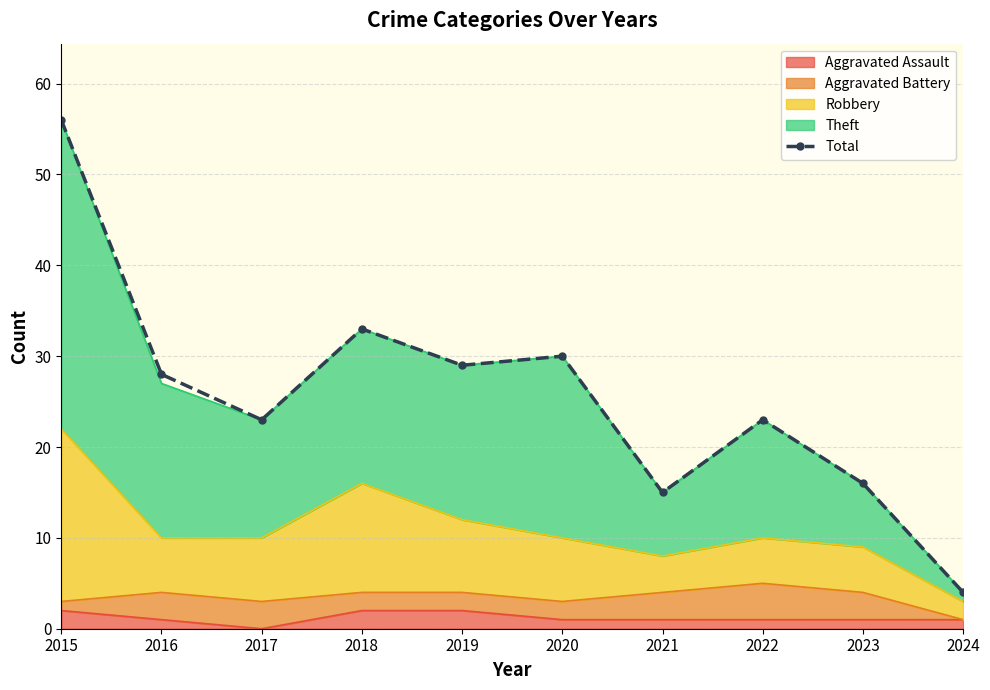

Is it true that the value at 2021 is 9?

False